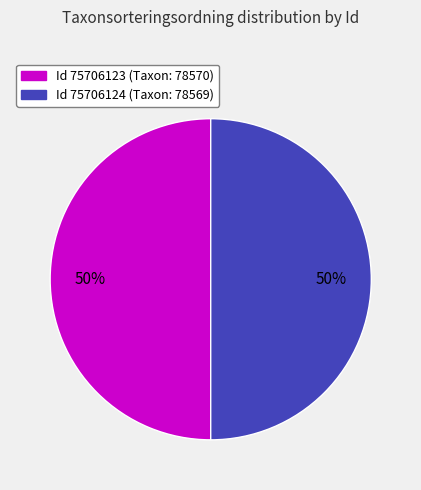

To the nearest percent, what is the average slice percentage?

50%